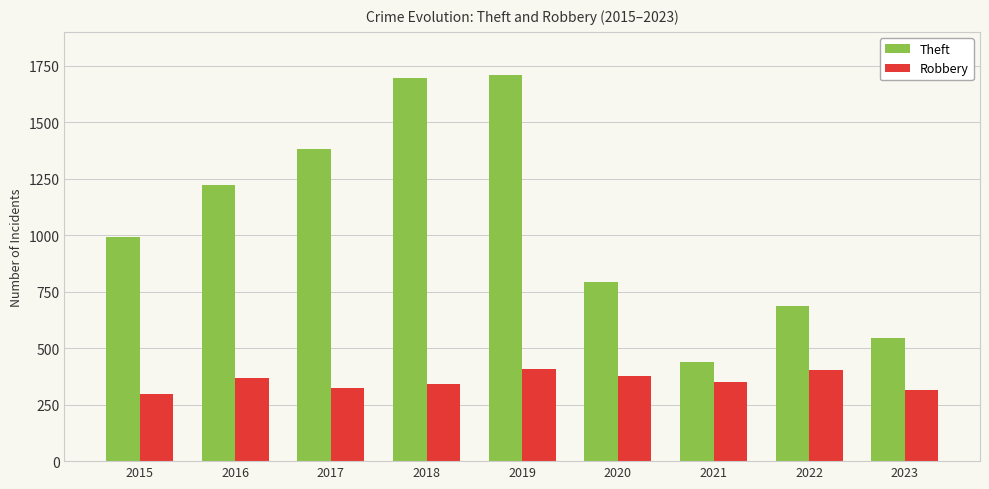

What is the sum of the Theft values at 2015 and 2018?

2688